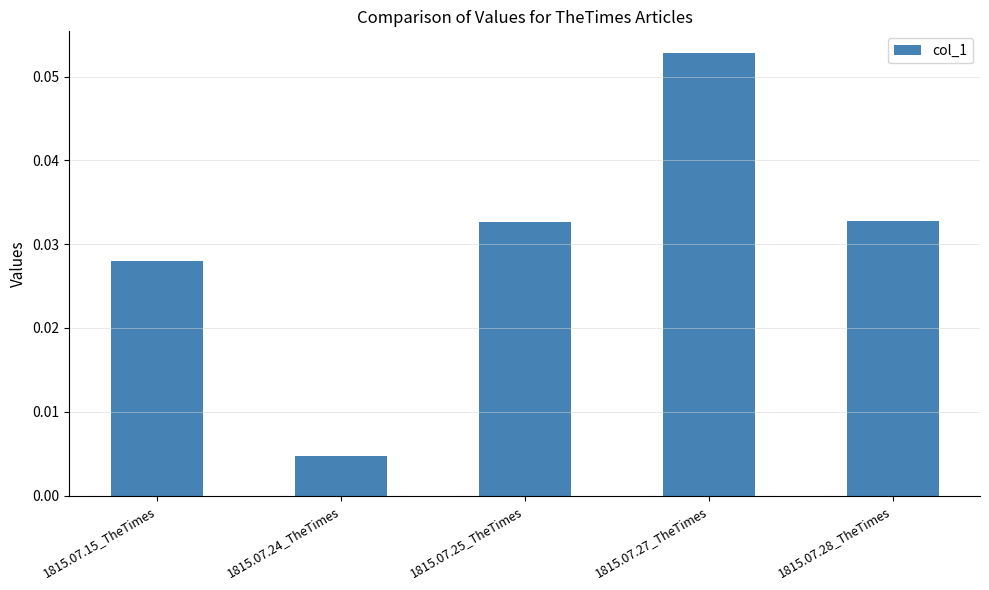

Which has a higher value, 1815.07.28_TheTimes or 1815.07.15_TheTimes?

1815.07.28_TheTimes